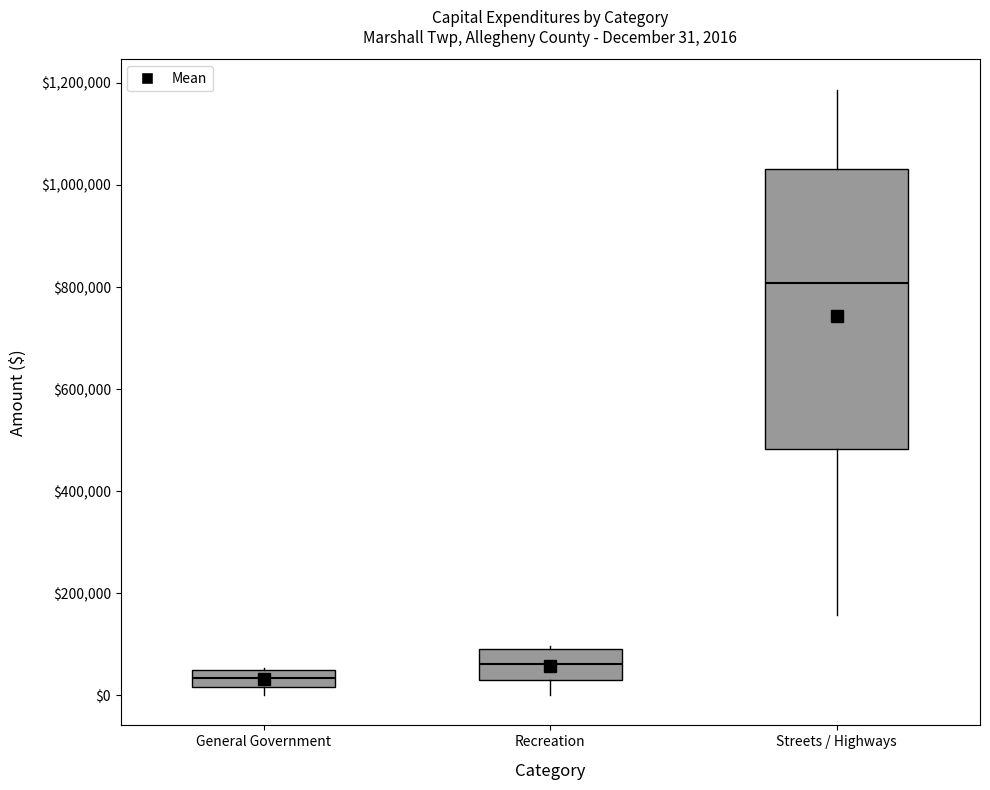

Which box has the lowest median line?

General Government